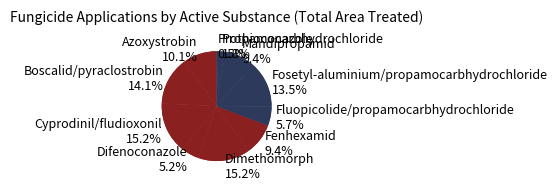

Rank the categories by value from highest to lowest.

Dimethomorph, Cyprodinil/fludioxonil, Boscalid/pyraclostrobin, Fosetyl-aluminium/propamocarbhydrochloride, Azoxystrobin, Fenhexamid, Mandipropamid, Fluopicolide/propamocarbhydrochloride, Difenoconazole, Propamocarbhydrochloride, Prothioconazole